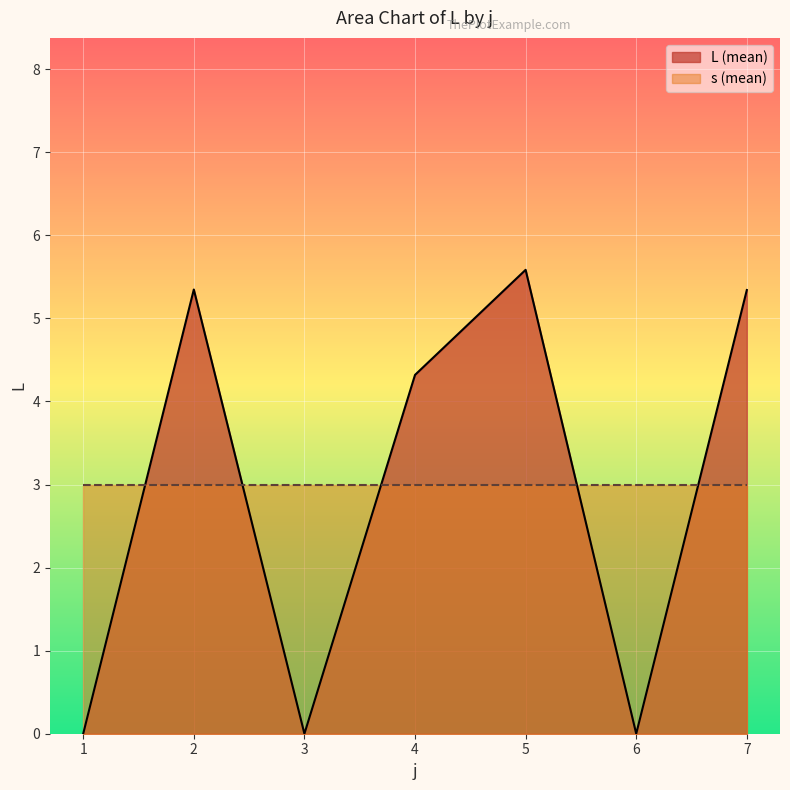

At 6, list the series in order from largest to smallest.

s (mean), L (mean)